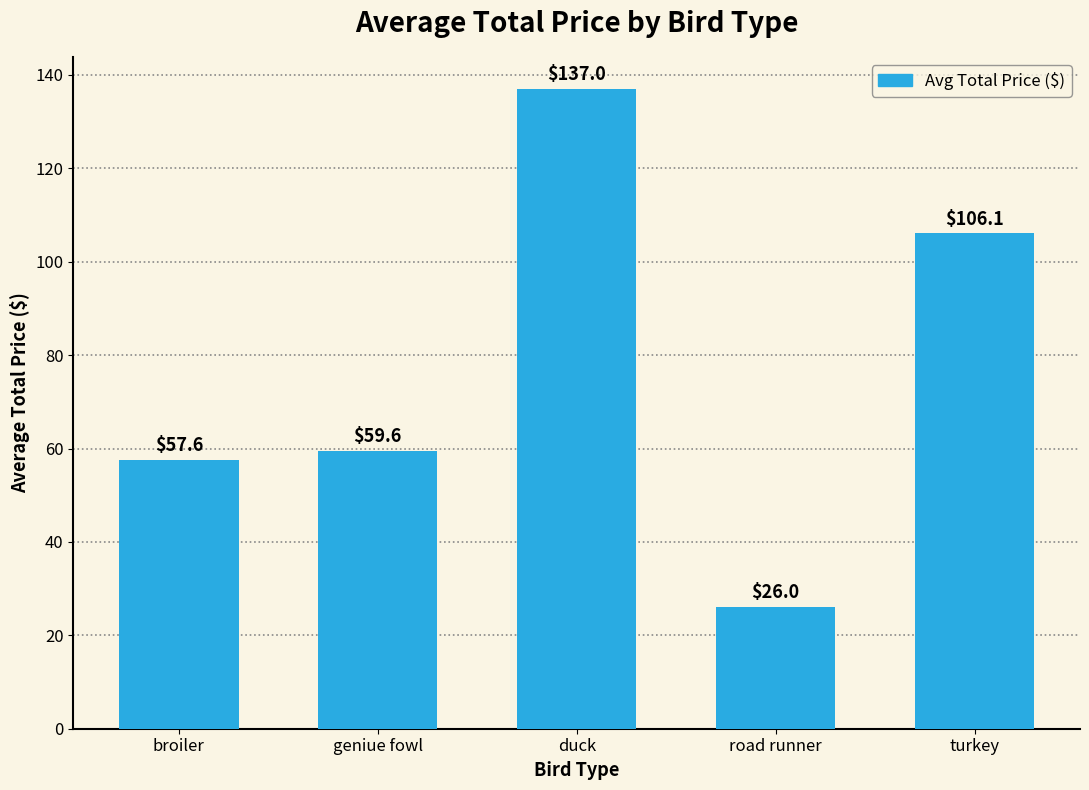

How many bars are there in total?

5